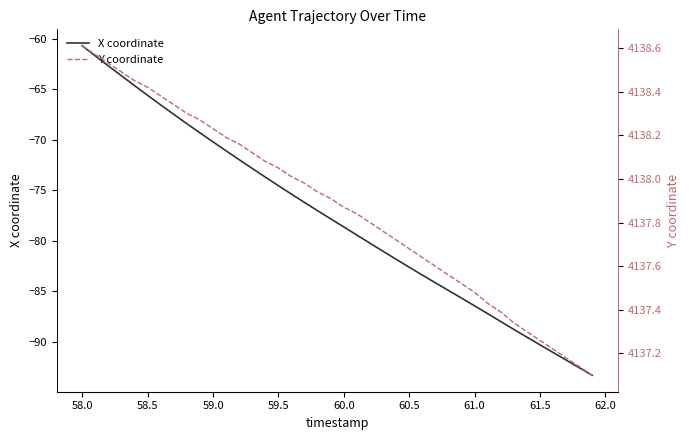

What is the minimum value for X coordinate?

-93.3